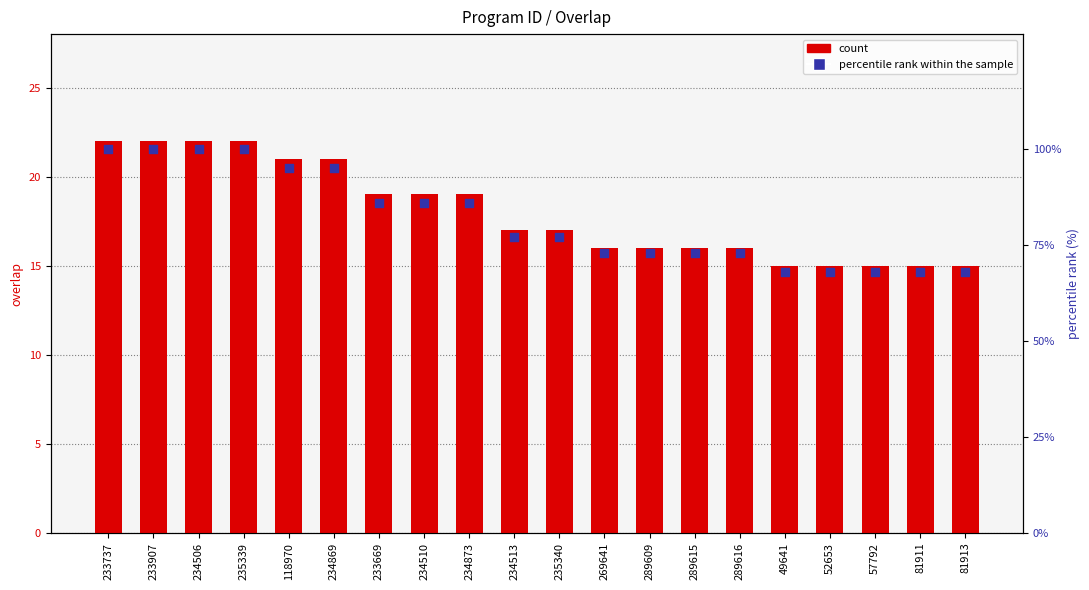

At how many categories does at least one series exceed 57?

20